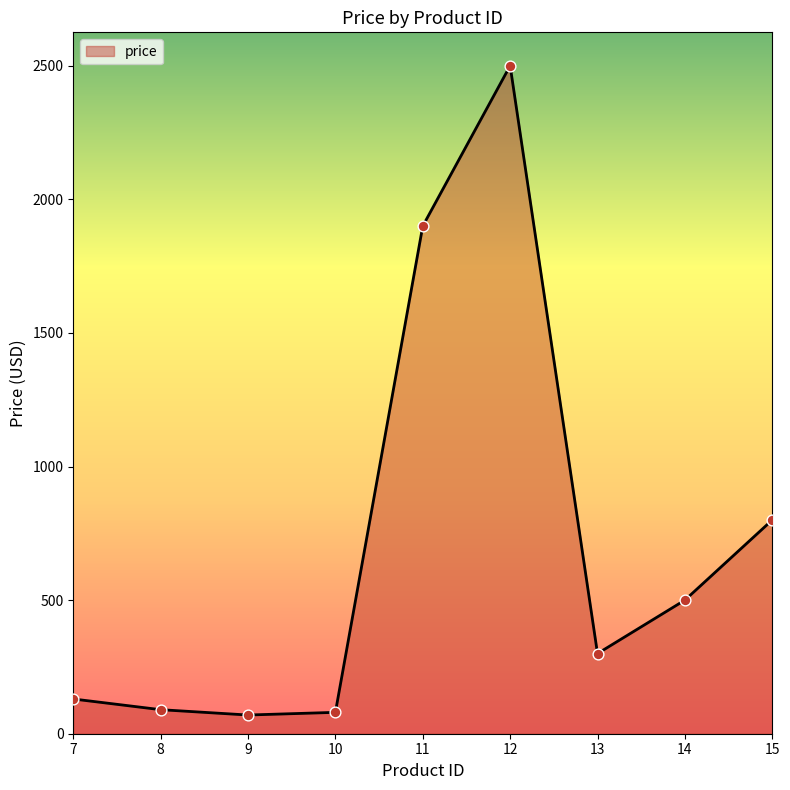

Approximately how many times larger is the value at 9 compared to 15?

0.1